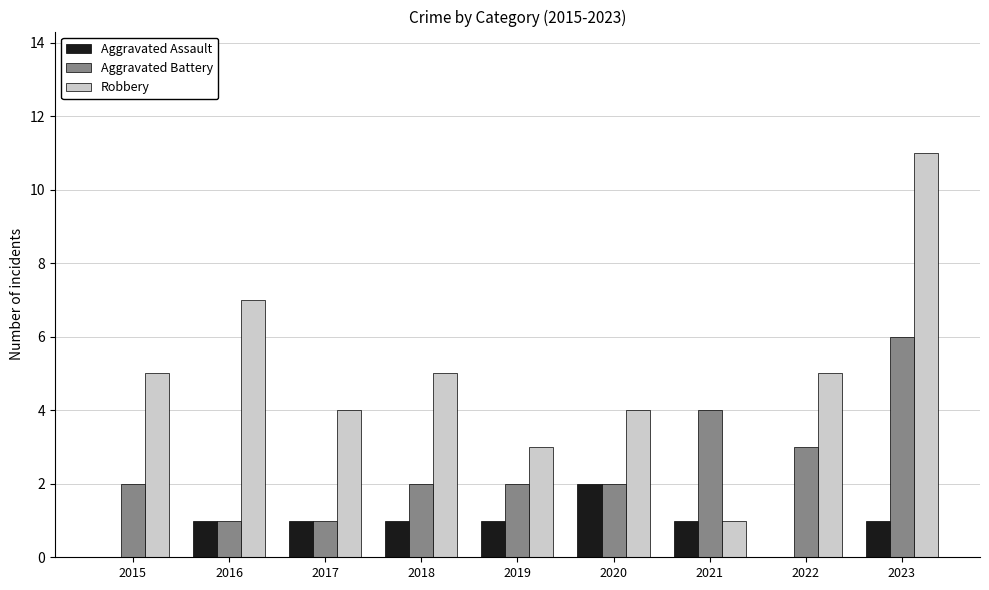

What is the greatest value displayed?

11